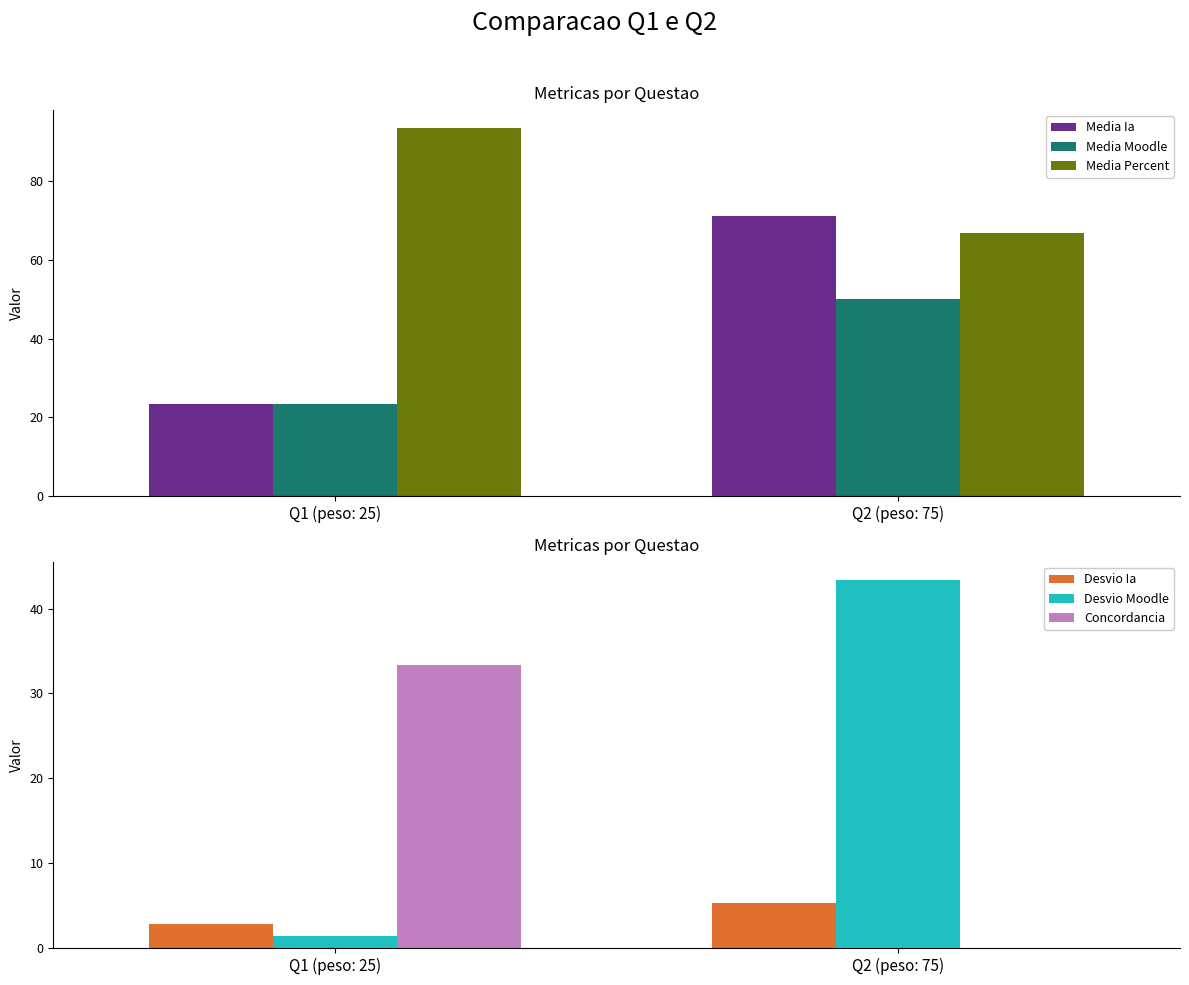

What is the difference between the highest and lowest values at Q2 (peso: 75)?

71.0